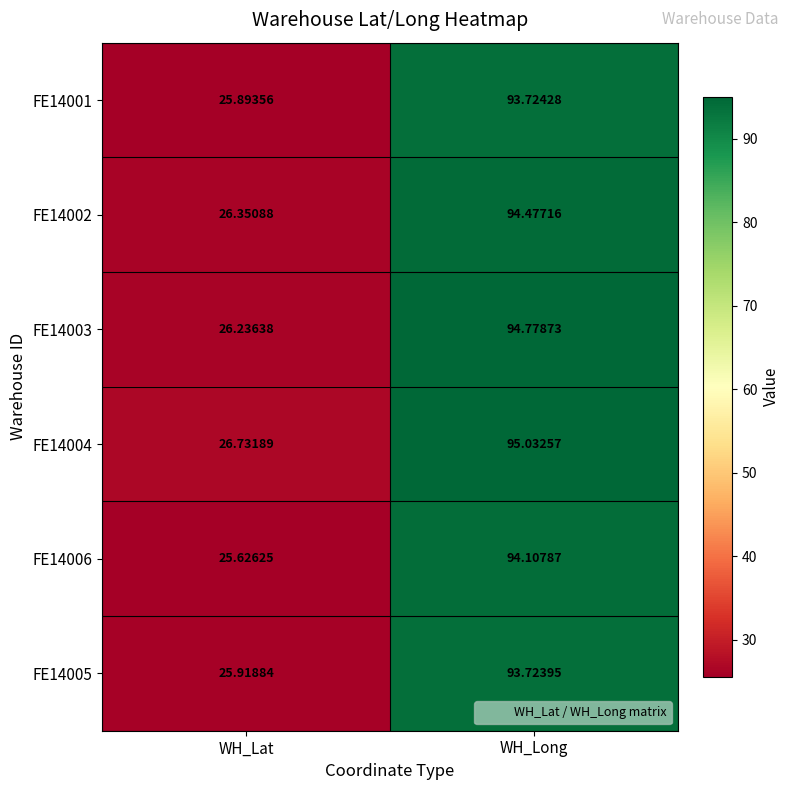

Rank the series by their maximum value, from highest to lowest.

FE14004, FE14003, FE14002, FE14006, FE14001, FE14005